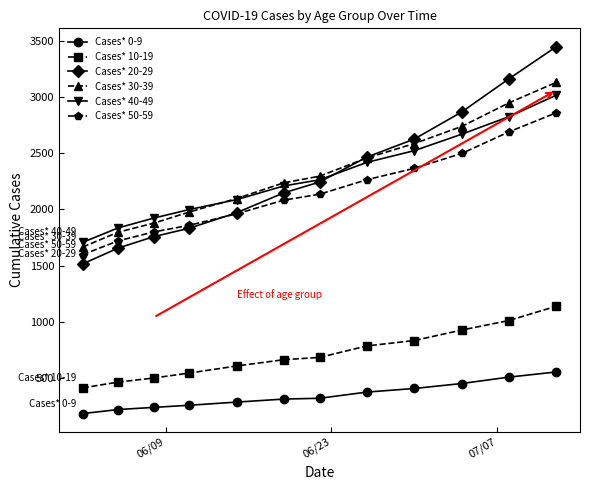

What is the highest value of the Cases* 30-39 series?

3129